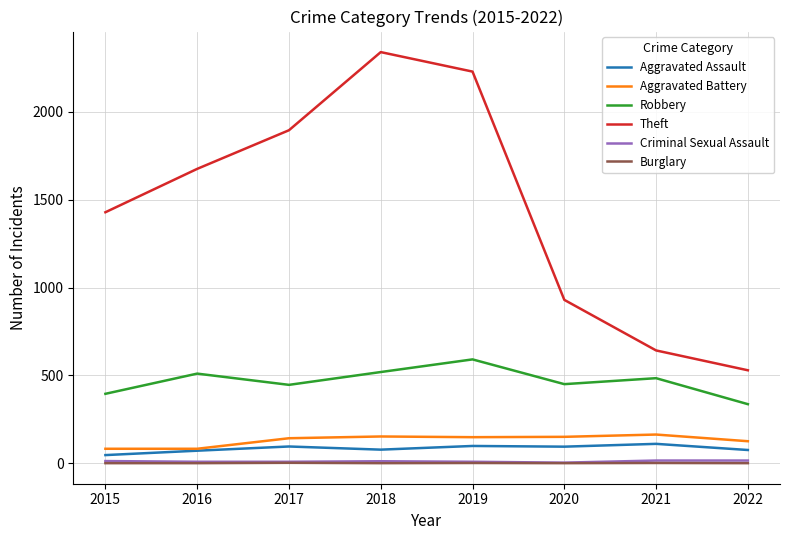

True or false: Aggravated Battery and Criminal Sexual Assault intersect in this chart.

False